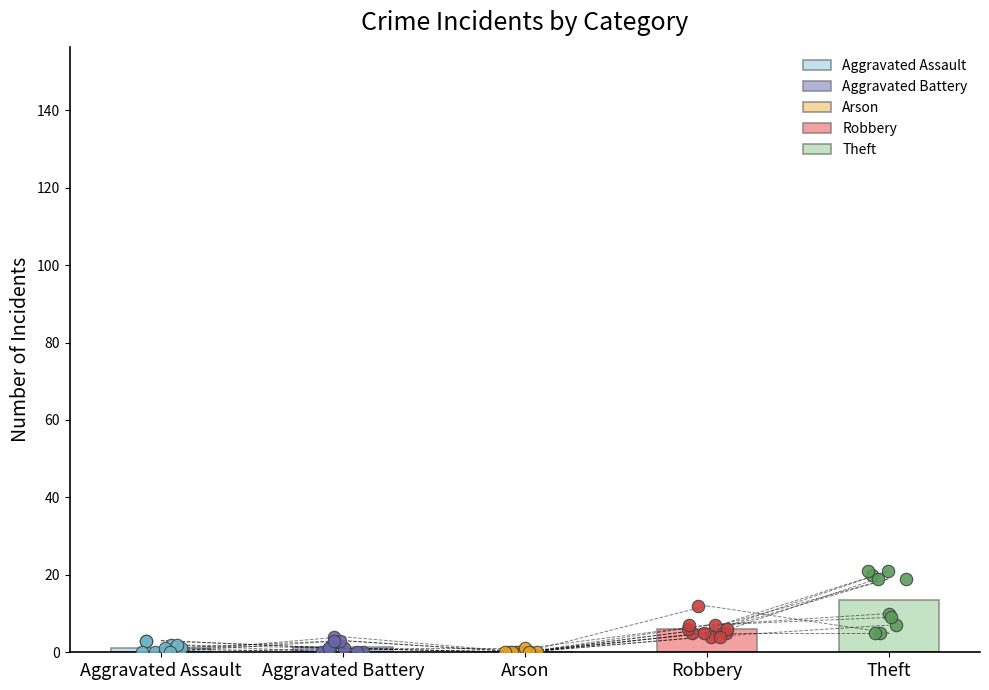

Which series contains the highest Y value?

Theft